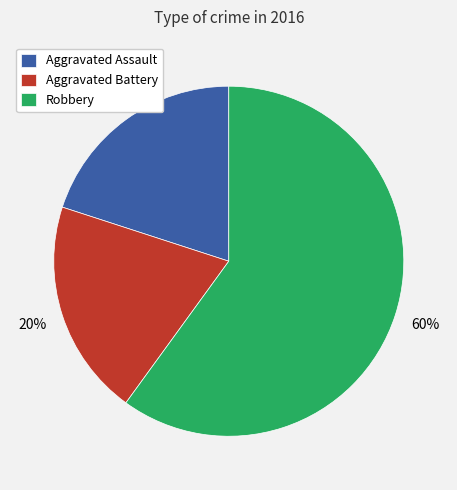

Is there any slice that represents more than half of the pie?

Yes